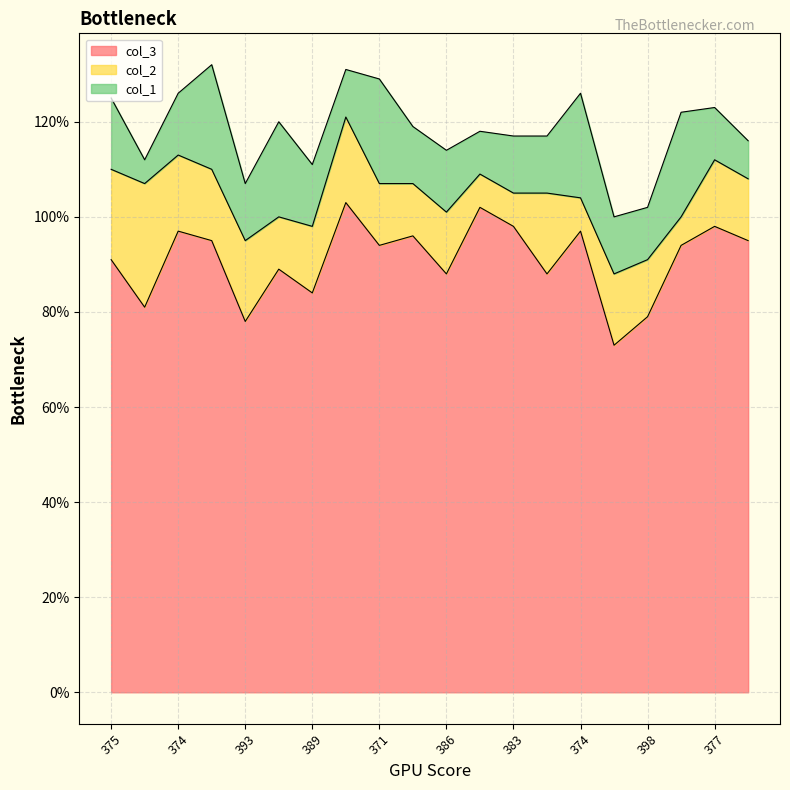

Is the value of col_3 at 393 greater than the value of col_1 at 398?

Yes